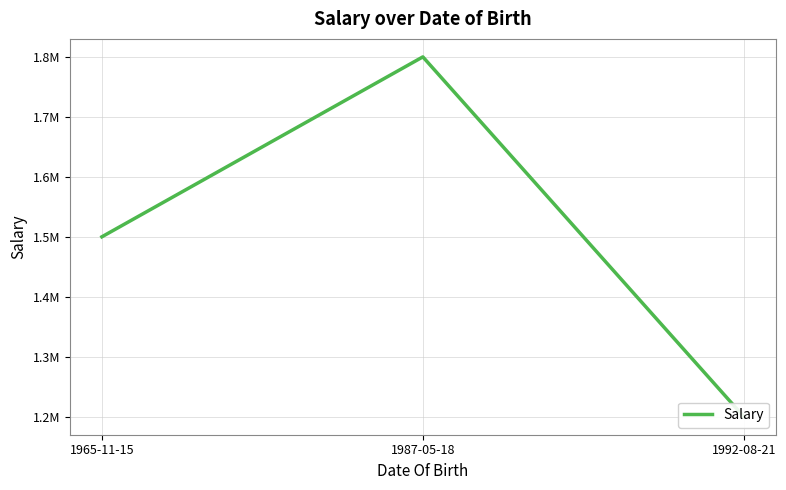

Which category has the lowest value across all series?

1992-08-21